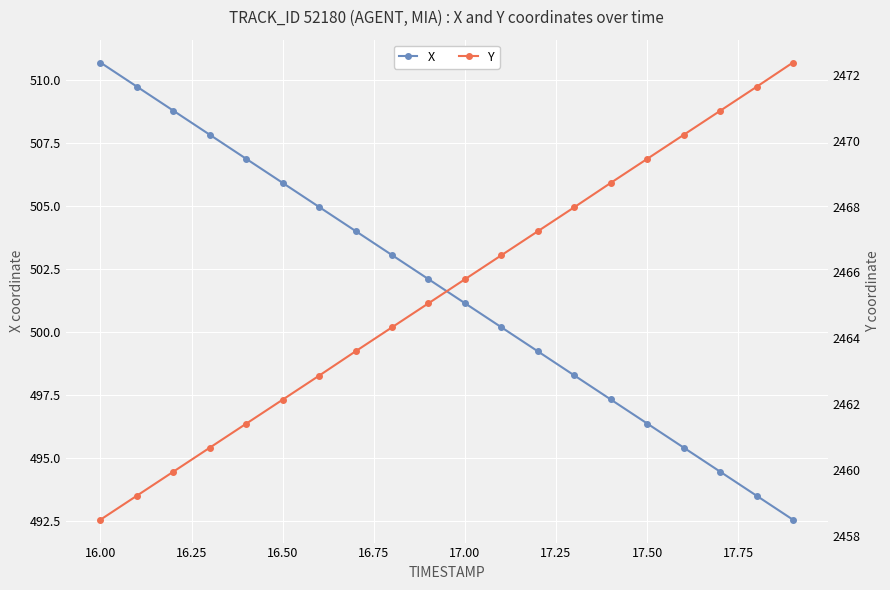

At which label does X reach its peak?

16.00